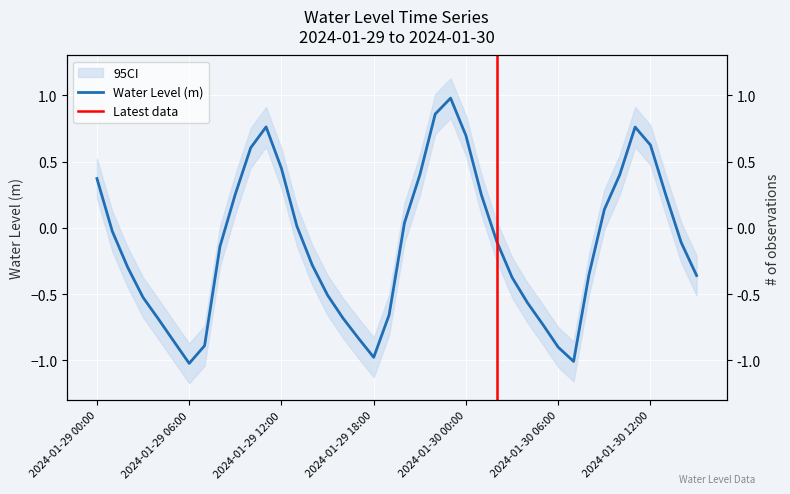

Rank the categories by value from highest to lowest.

2024-01-29 23:00, 2024-01-29 22:00, 2024-01-29 11:00, 2024-01-30 11:00, 2024-01-30 00:00, 2024-01-30 12:00, 2024-01-29 10:00, 2024-01-29 12:00, 2024-01-30 10:00, 2024-01-29 21:00, 2024-01-29 00:00, 2024-01-29 09:00, 2024-01-30 01:00, 2024-01-30 13:00, 2024-01-30 09:00, 2024-01-29 20:00, 2024-01-29 13:00, 2024-01-29 01:00, 2024-01-30 02:00, 2024-01-30 14:00, 2024-01-29 08:00, 2024-01-29 14:00, 2024-01-29 02:00, 2024-01-30 08:00, 2024-01-30 15:00, 2024-01-30 03:00, 2024-01-29 15:00, 2024-01-29 03:00, 2024-01-30 04:00, 2024-01-29 19:00, 2024-01-29 16:00, 2024-01-29 04:00, 2024-01-30 05:00, 2024-01-29 17:00, 2024-01-29 05:00, 2024-01-29 07:00, 2024-01-30 06:00, 2024-01-29 18:00, 2024-01-30 07:00, 2024-01-29 06:00